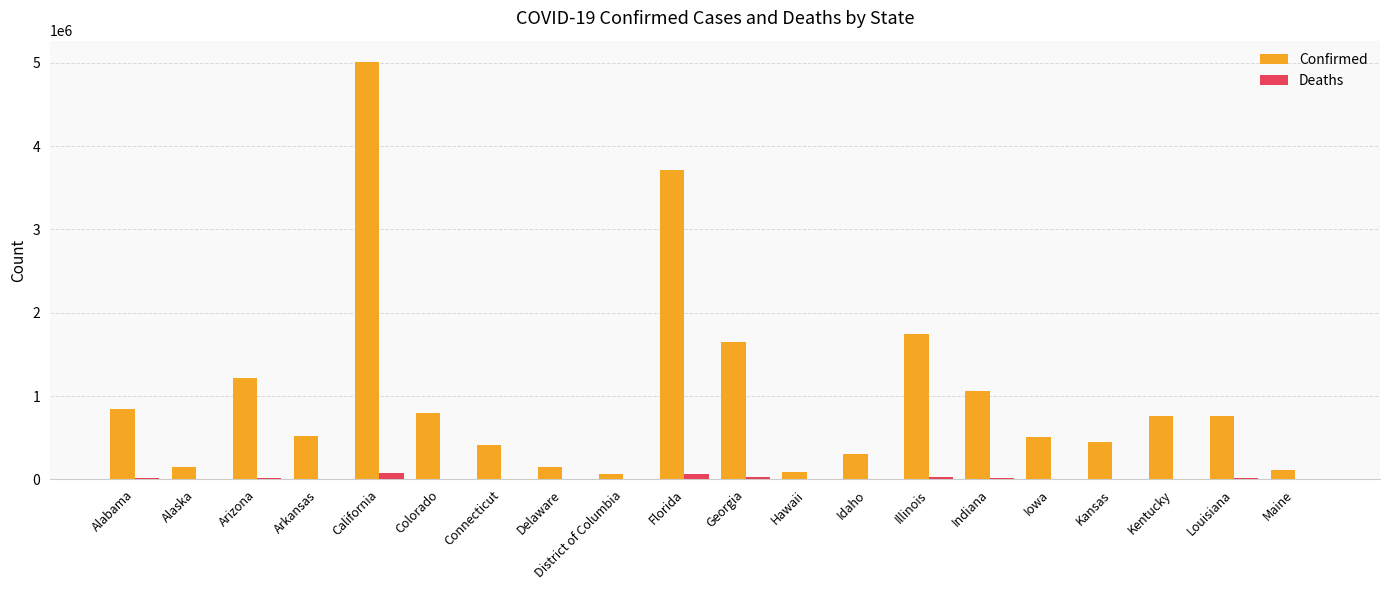

What is the greatest value displayed?

5014333